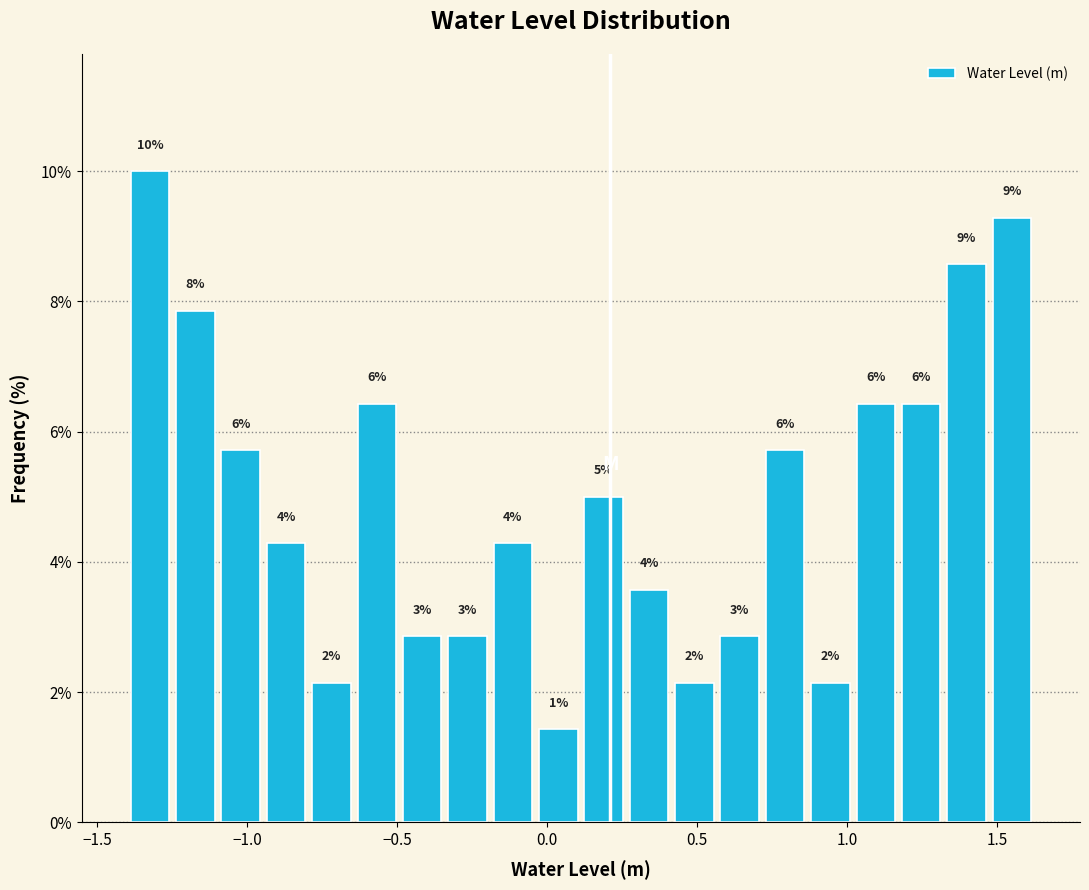

Read against the x-axis, roughly where is the centre of the tallest bar?

-1.30